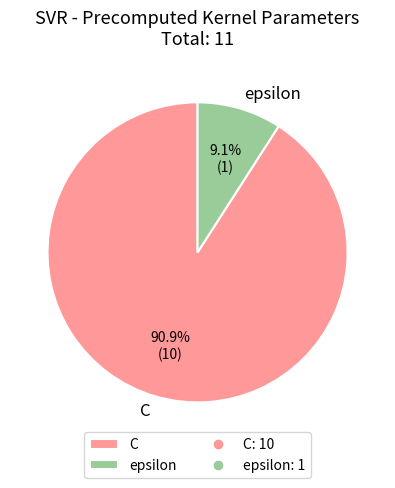

True or false: epsilon accounts for 24% of the total.

False